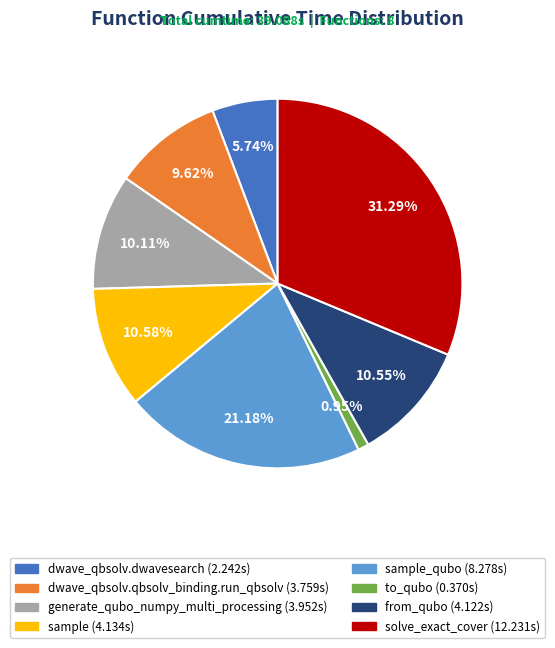

Is there any slice that represents more than half of the pie?

No